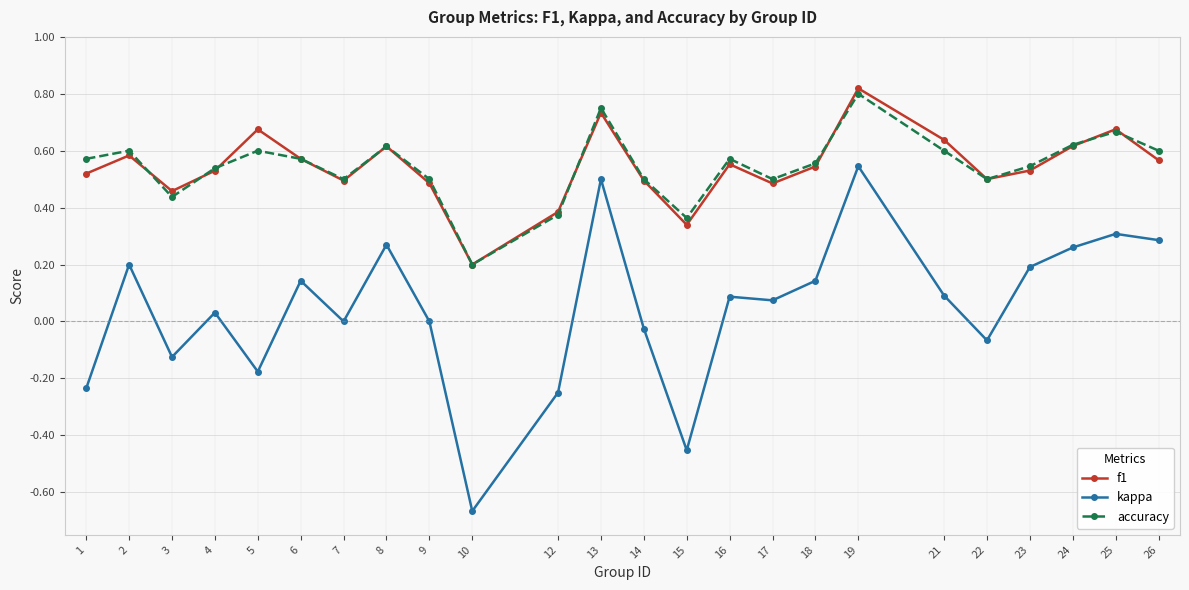

Which label corresponds to the largest value in the chart?

19